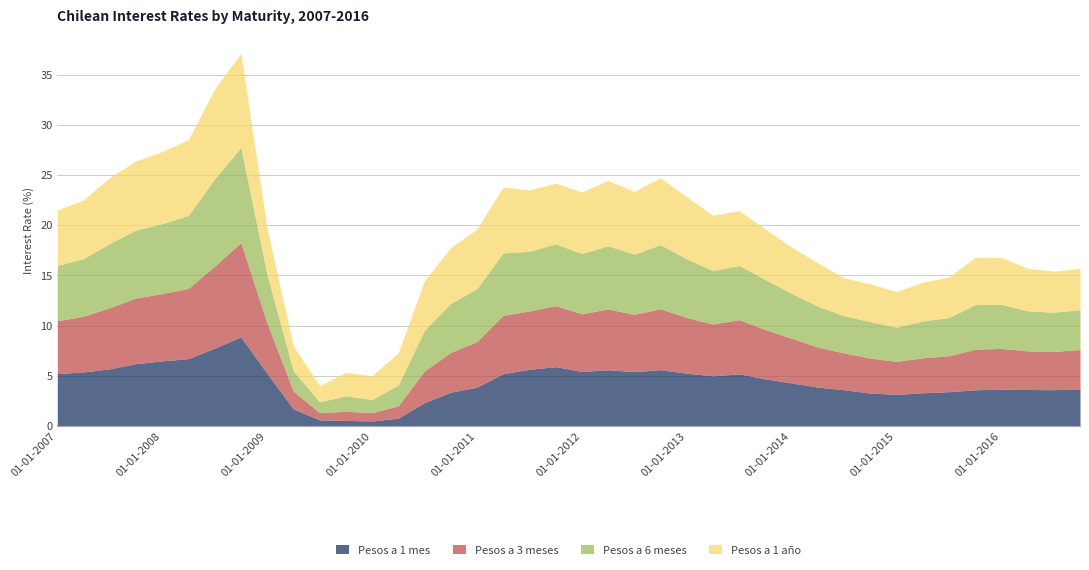

Where does the Pesos a 3 meses series first go above 4?

01-01-2007